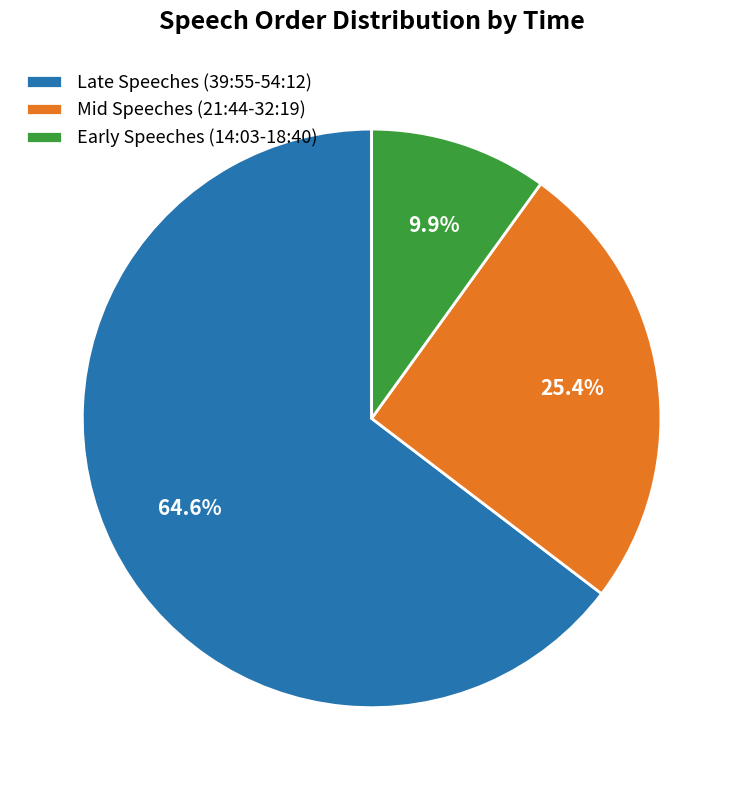

Which category has the biggest portion of the pie?

Late Speeches (39:55-54:12)